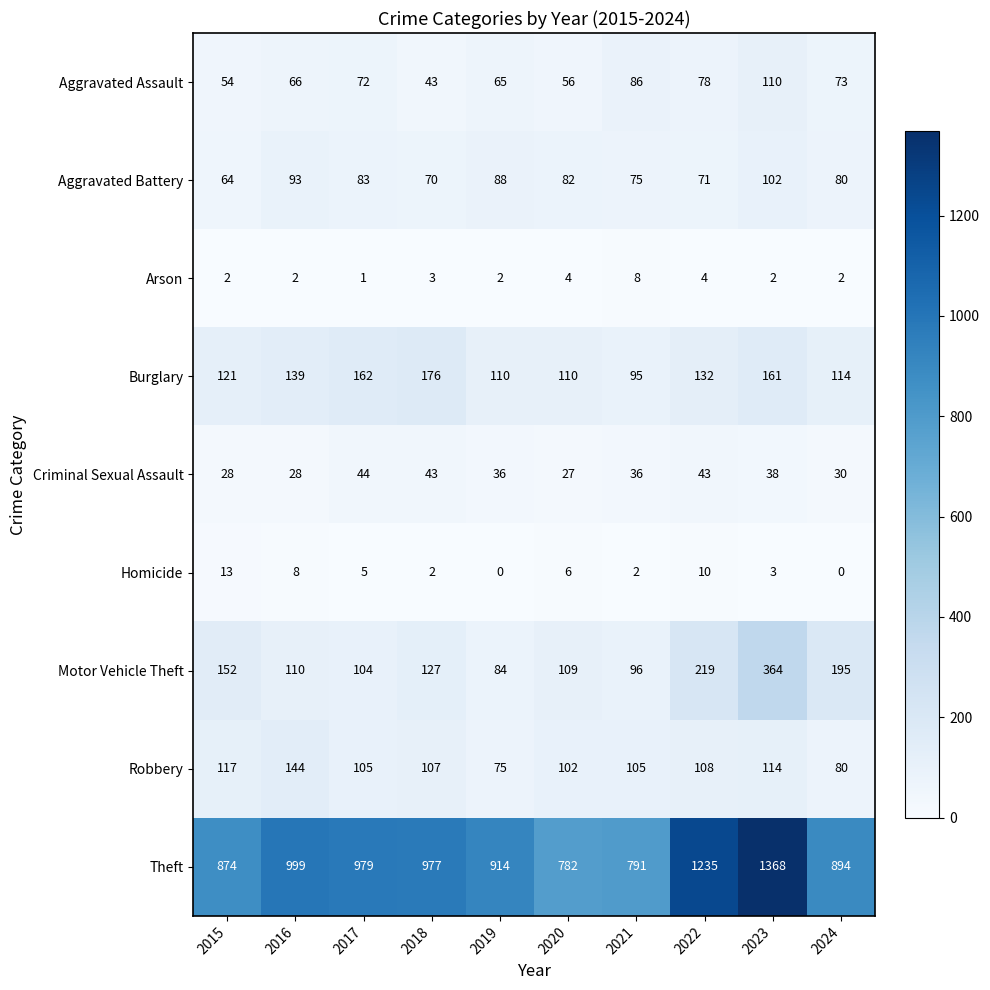

Between 2017 and 2019, which series saw the biggest shift?

Theft